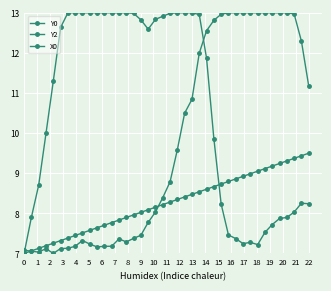

What is the average value of the X0 series?

8.2